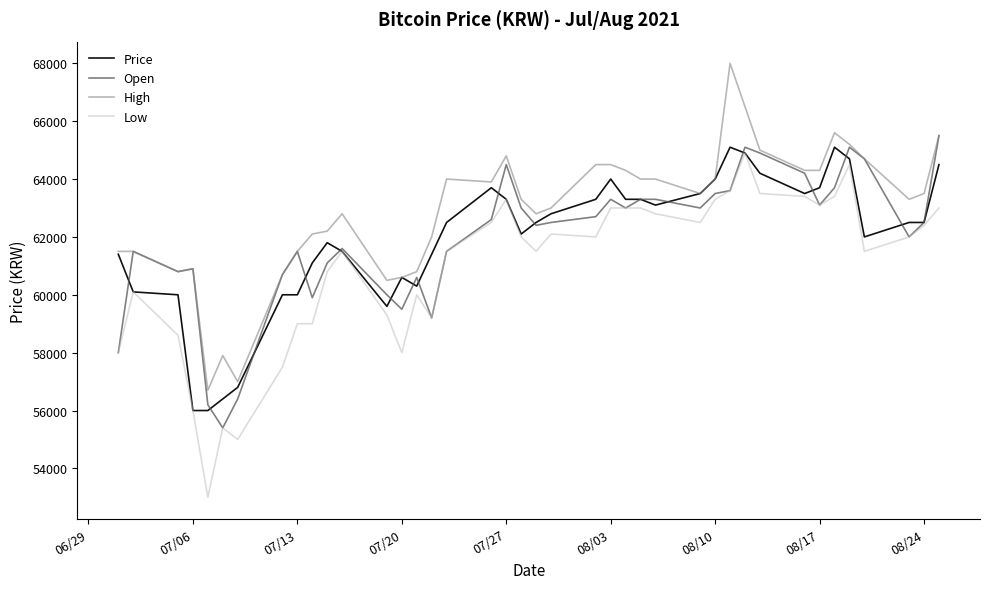

What is the average value of the Open series?

61908